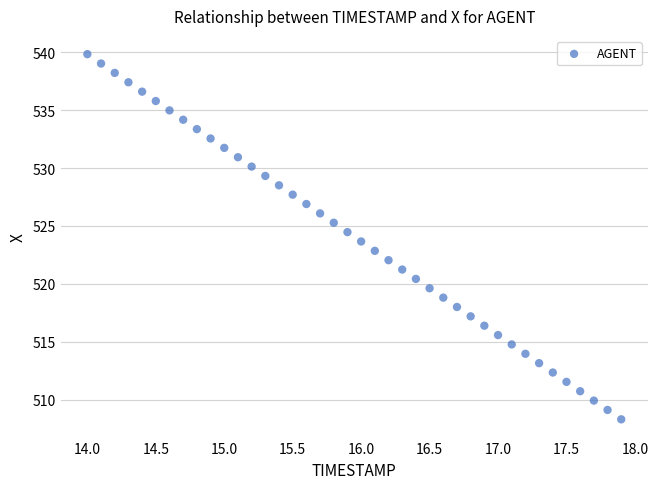

What is the range of X values (max minus min)?

3.9